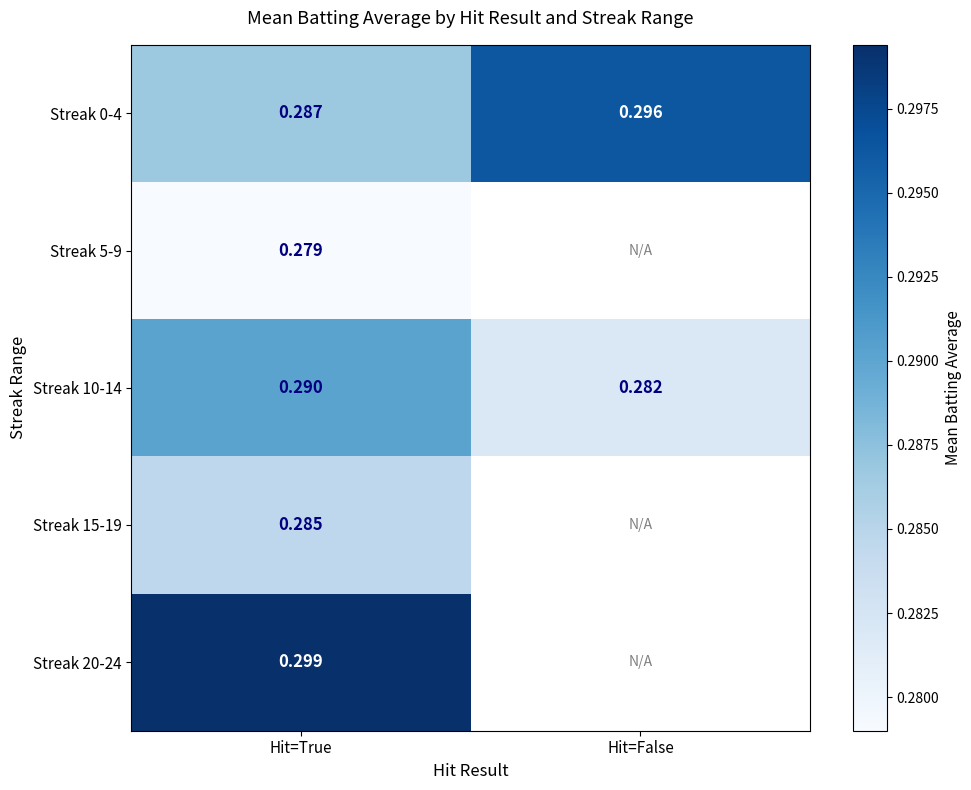

At which label does Streak 10-14 reach its minimum?

Hit=False